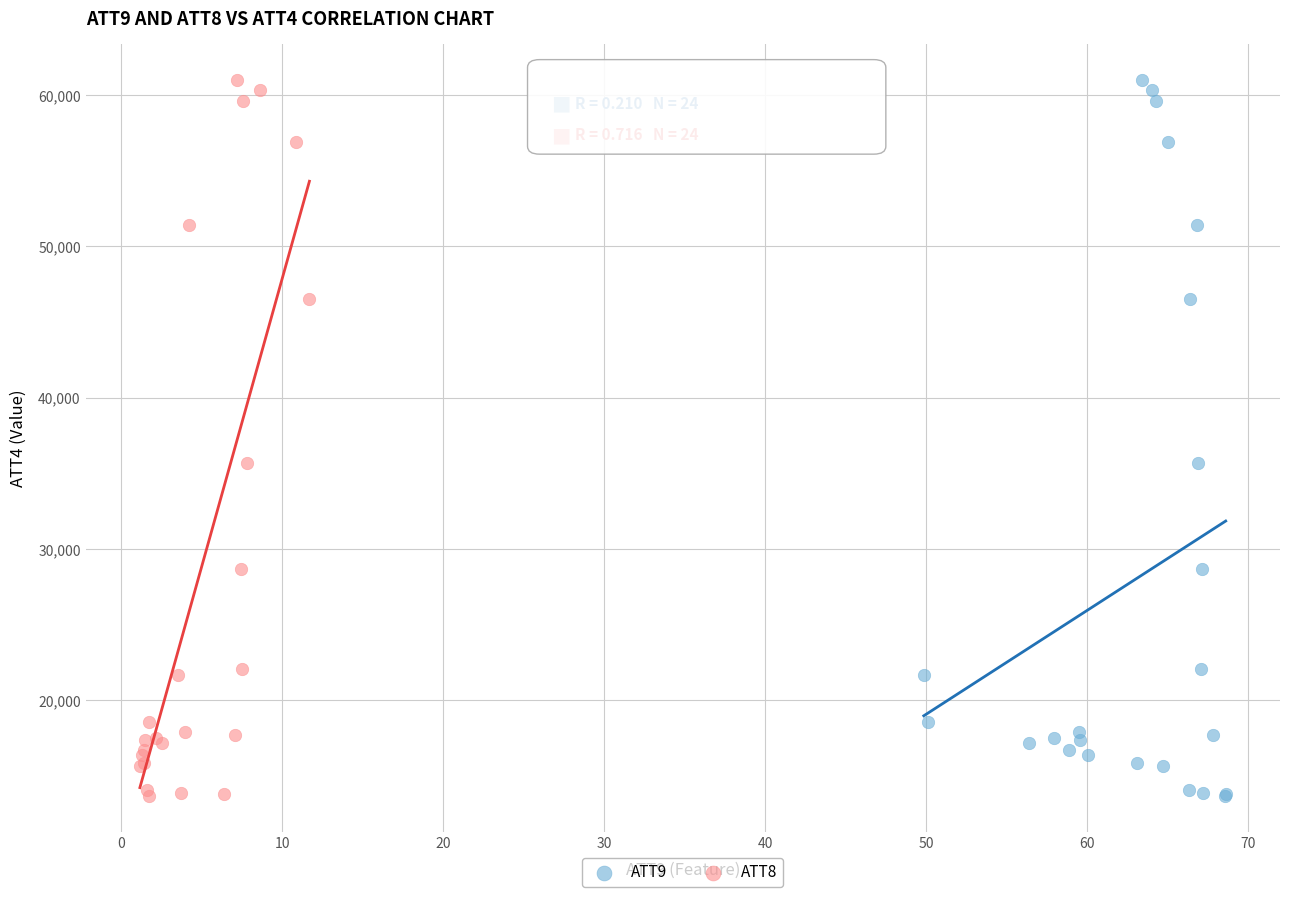

What are all the series names shown in the legend?

ATT9, ATT8